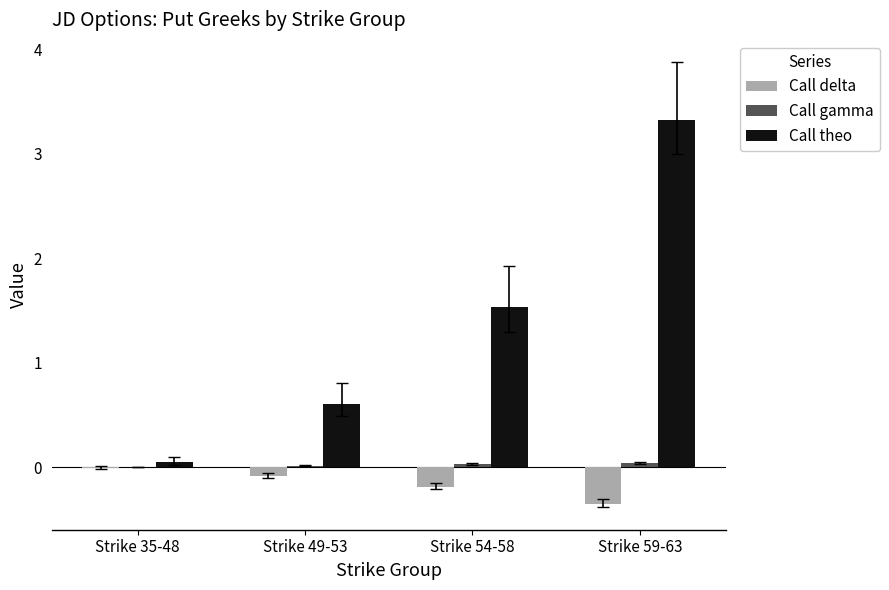

Which series changed the most between Strike 35-48 and Strike 49-53?

Call theo